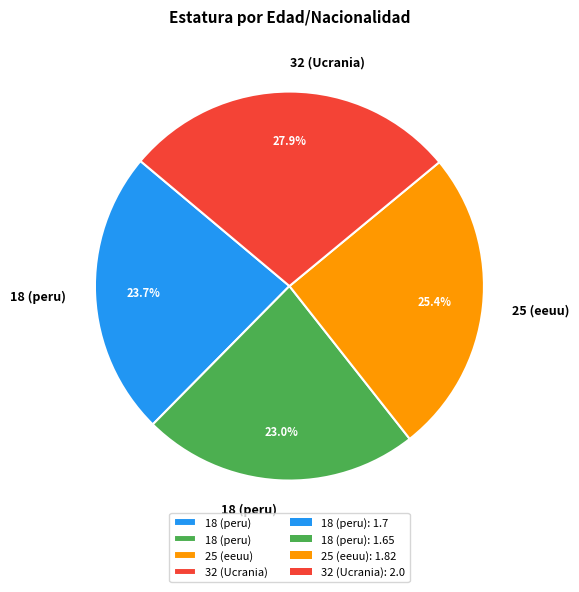

Count the number of slices in the pie.

4